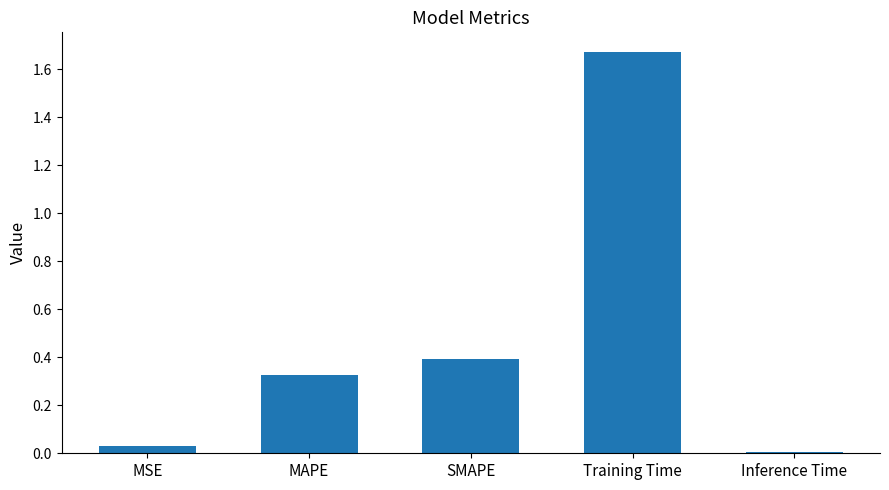

Rank the categories by value from lowest to highest.

Inference Time, MSE, MAPE, SMAPE, Training Time